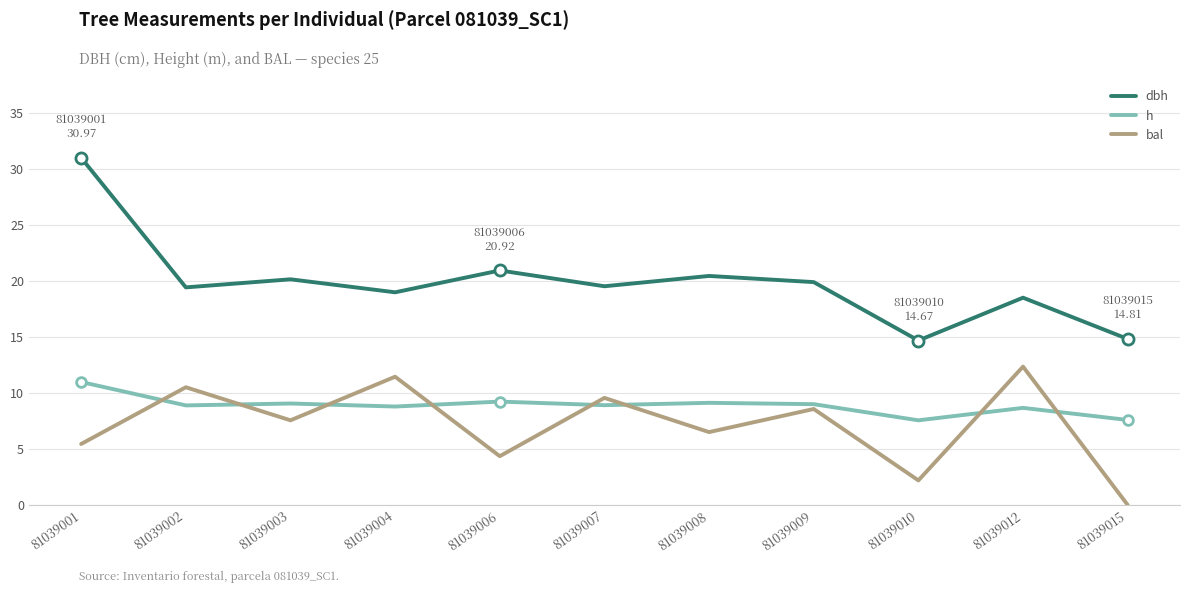

Count the number of data series in this chart.

3